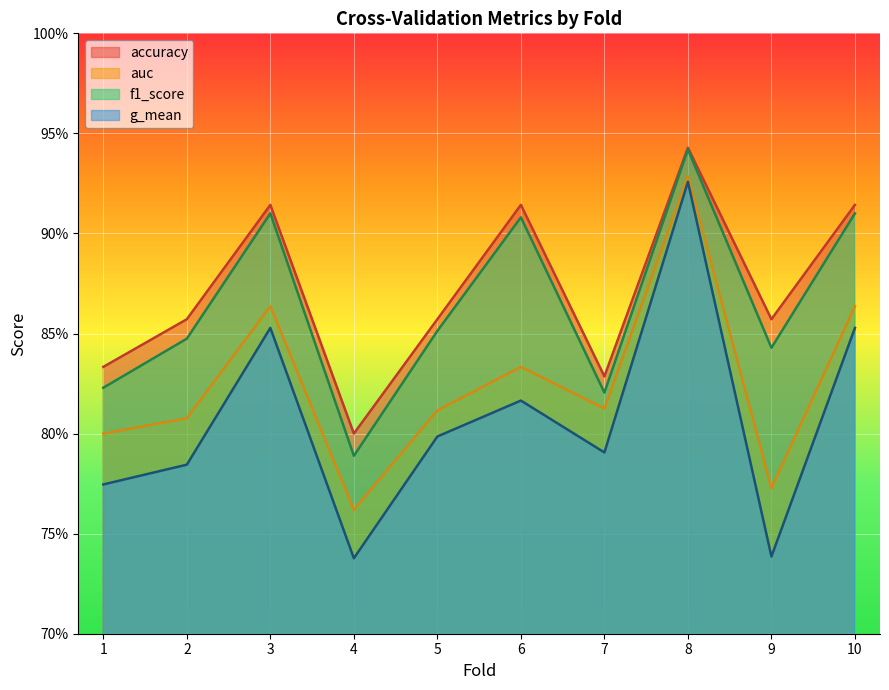

At which category does the chart reach its peak across all series?

8